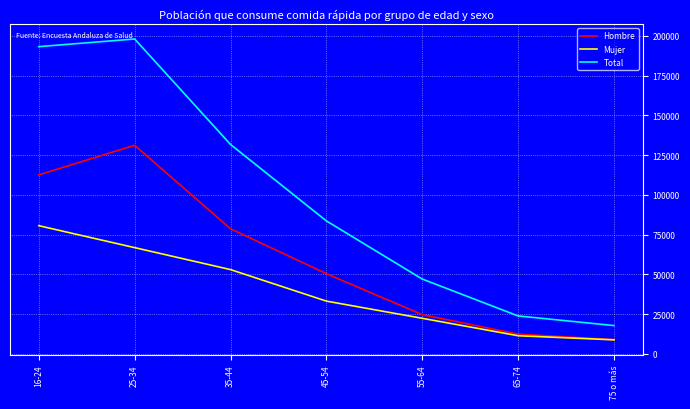

Where does the Hombre series first go above 50425?

16-24